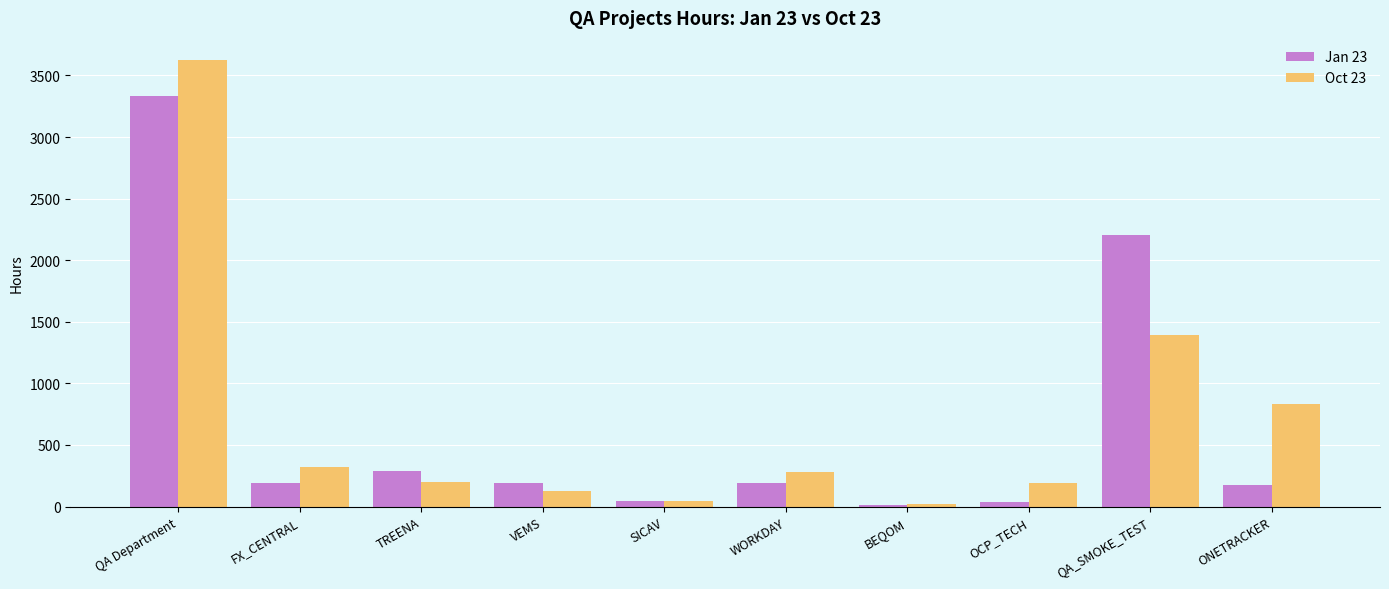

At which label does Oct 23 reach its peak?

QA Department